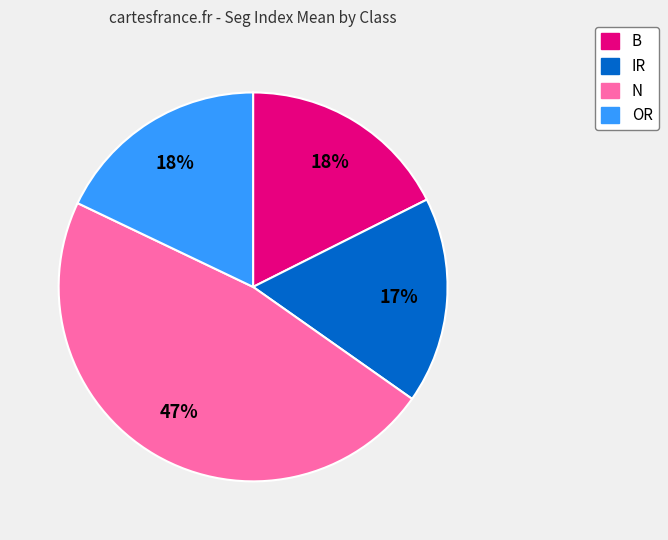

The N slice represents 54% of the pie. True or false?

False